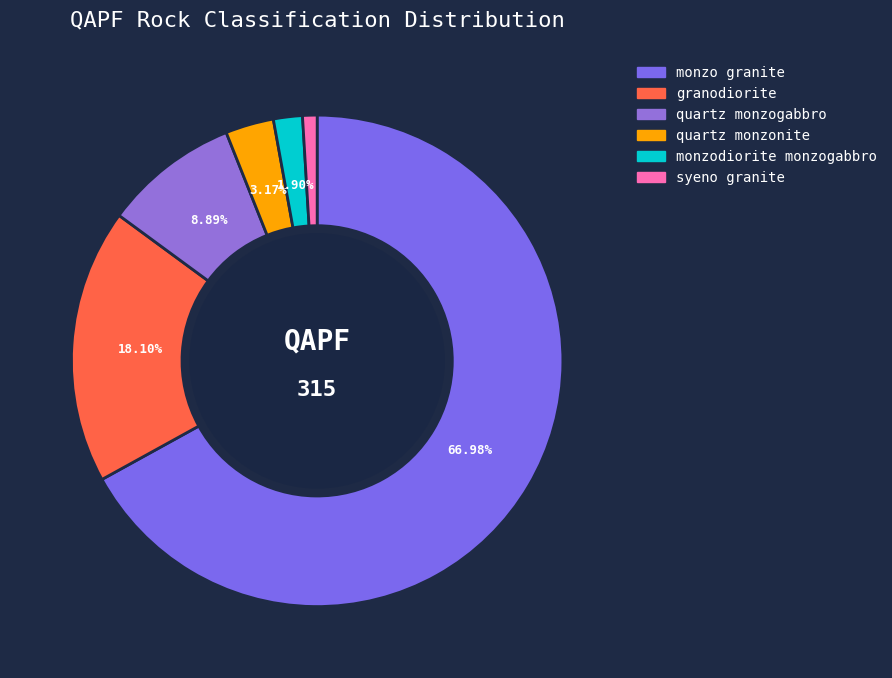

What is the change in value from granodiorite to syeno granite?

-54